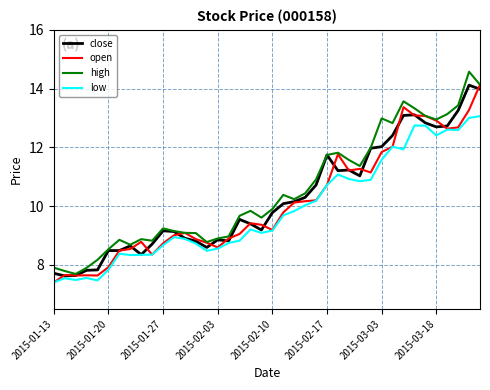

How many lines are shown in the chart?

4